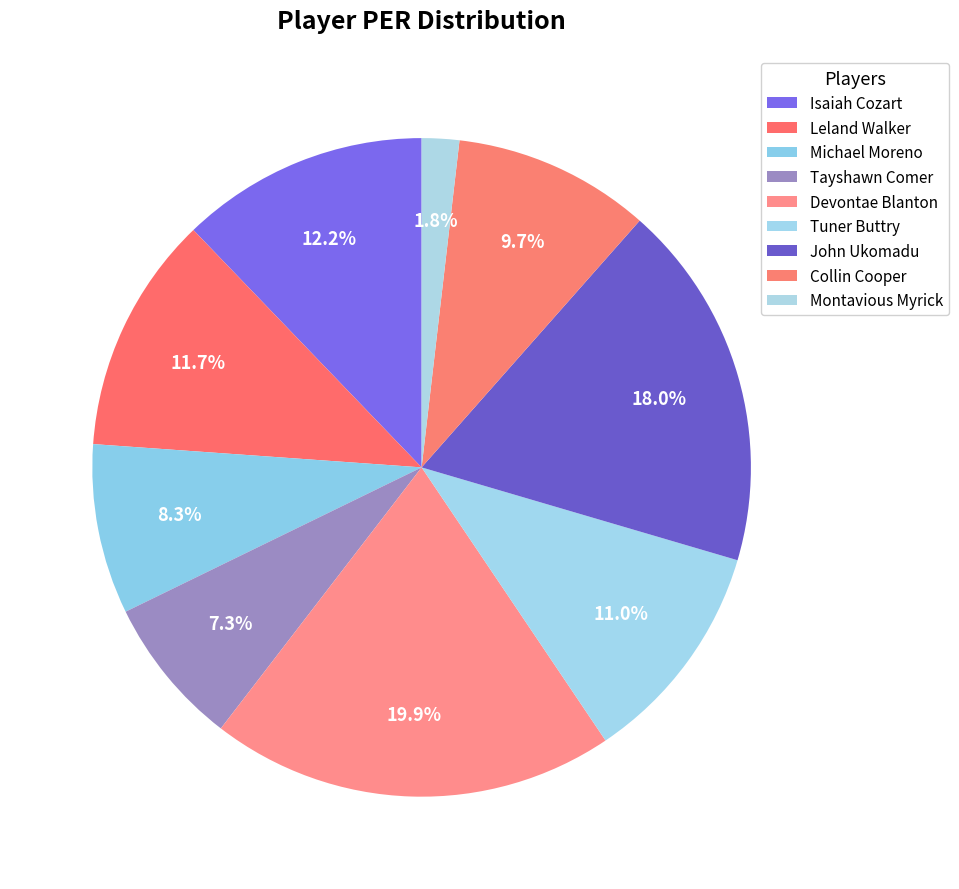

Which category has the smallest portion of the pie?

Montavious Myrick